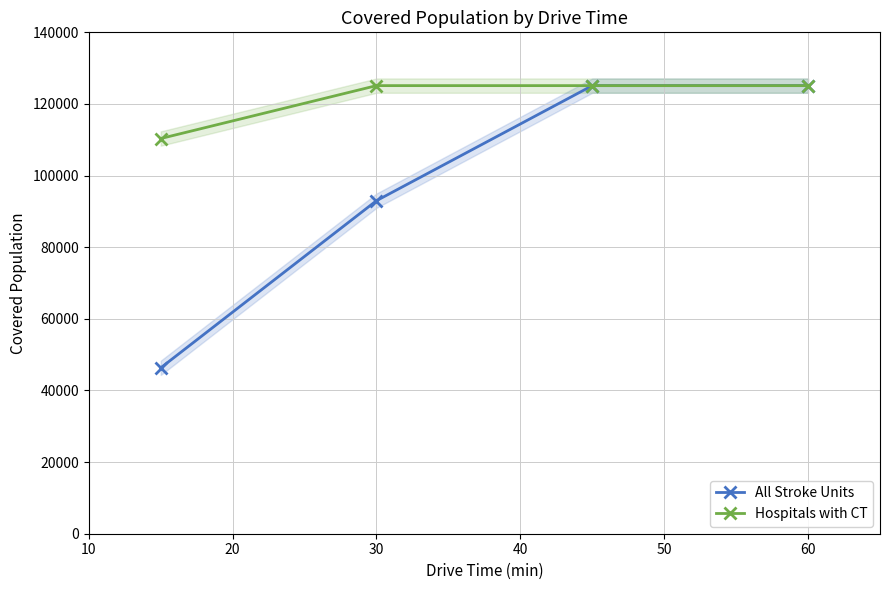

True or false: All Stroke Units has more than 2 interior local peaks.

False